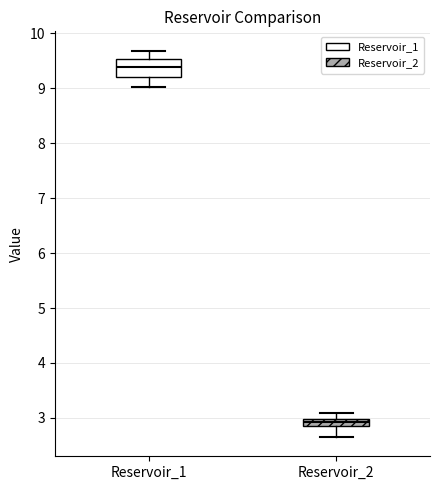

Which box is the tallest, from its lower edge to its upper edge?

Reservoir_1